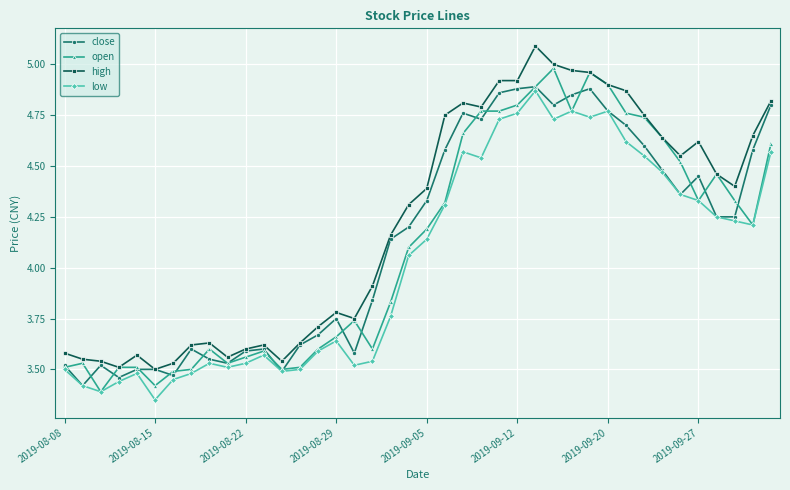

Which series has the largest total across all categories?

high